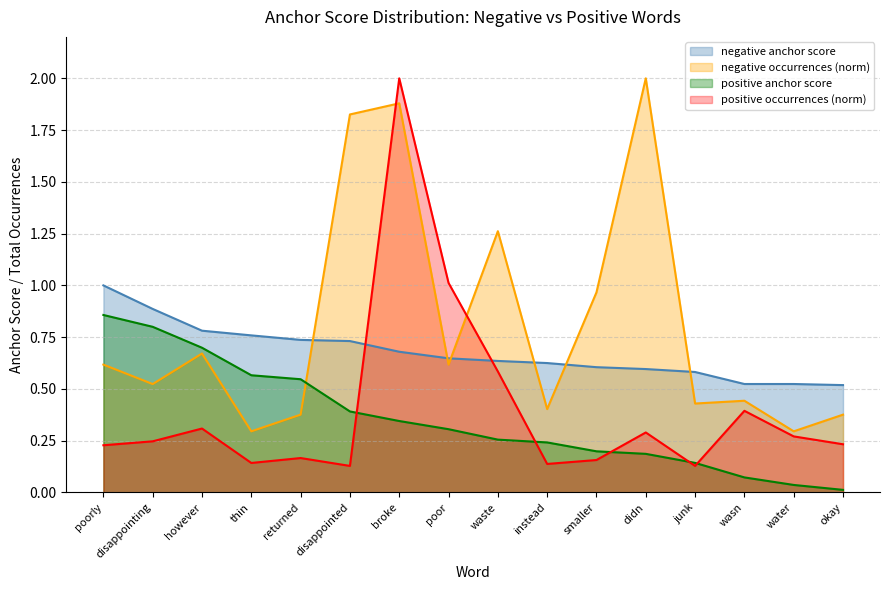

True or false: negative total occurences has a value of 0.3 at smaller.

False